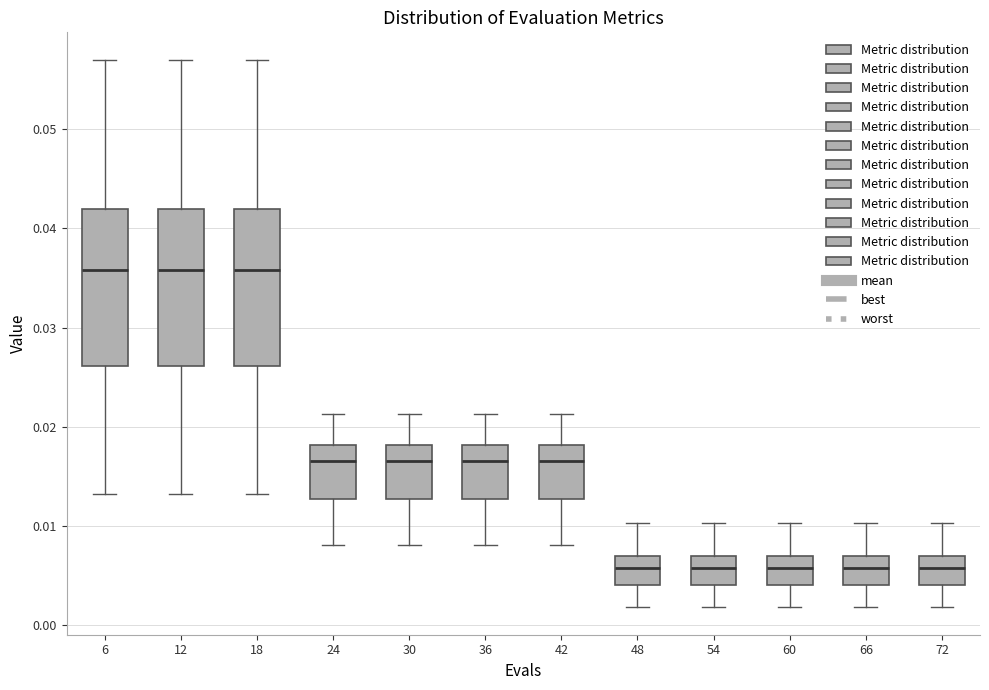

Where is the upper edge of the box at x = 30 on the y-axis? The values are not printed on the chart, so give them approximately, as read against the axis.

0.018